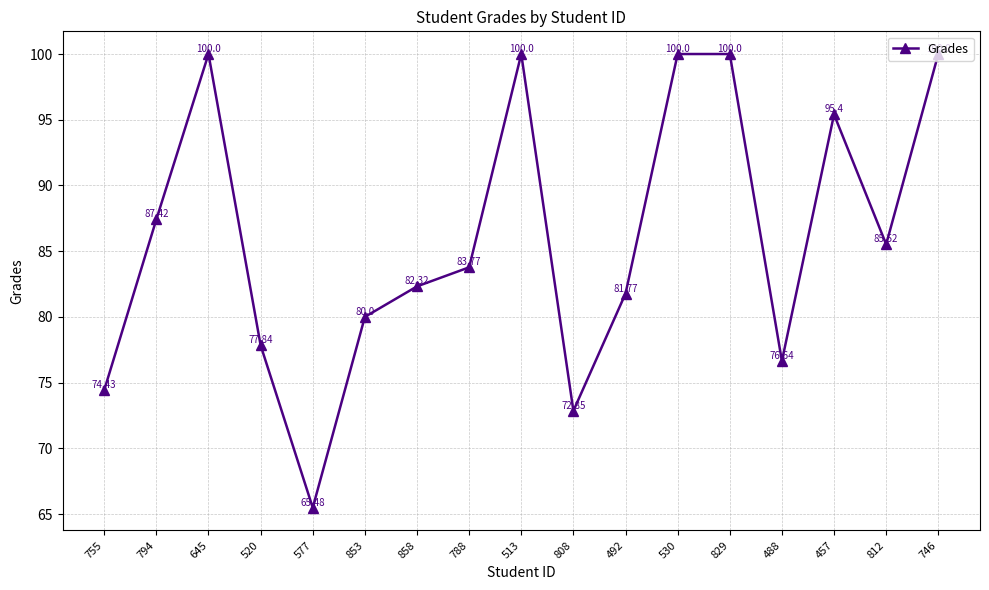

Where is the first local maximum?

645